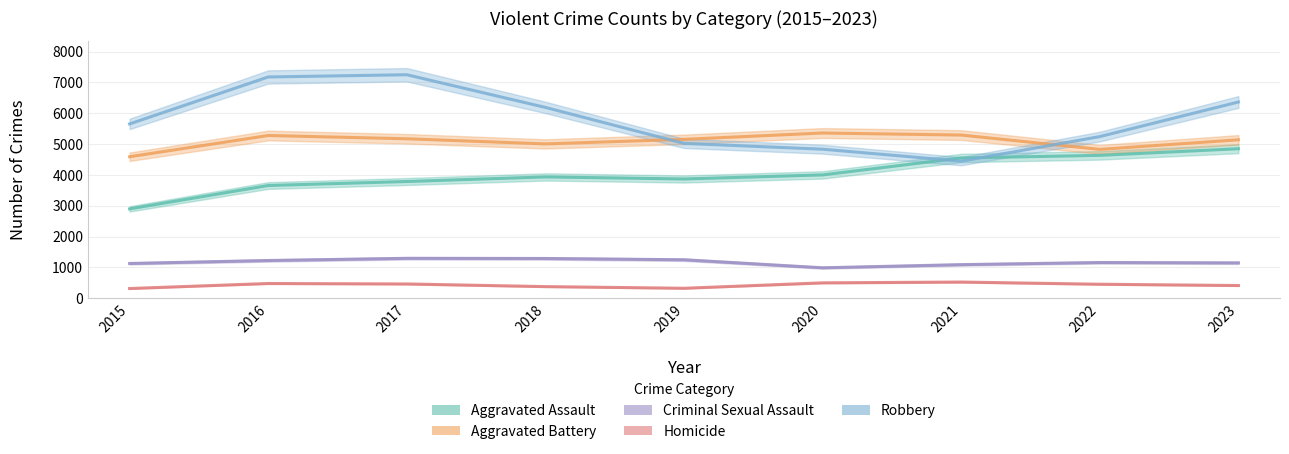

Where do Robbery and Aggravated Assault first cross each other?

2020 and 2021